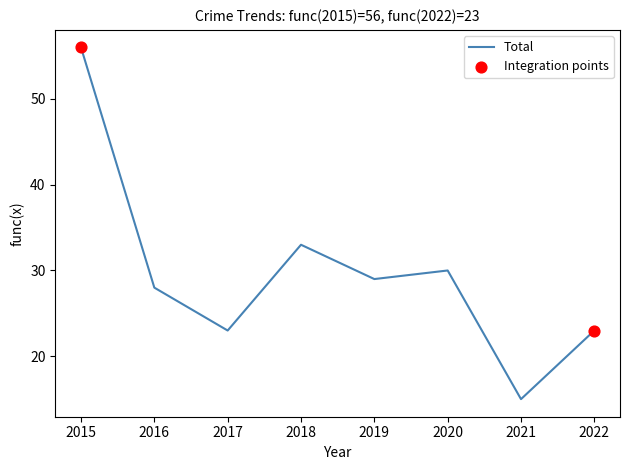

True or false: the data shows 47 at 2016.

False